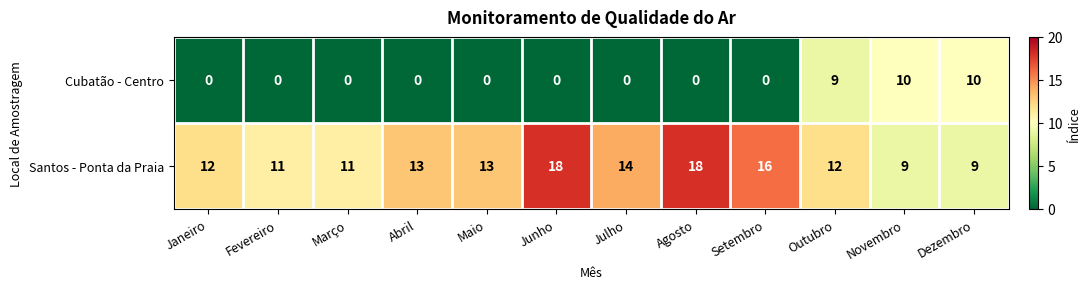

What is the maximum value shown in the chart?

18